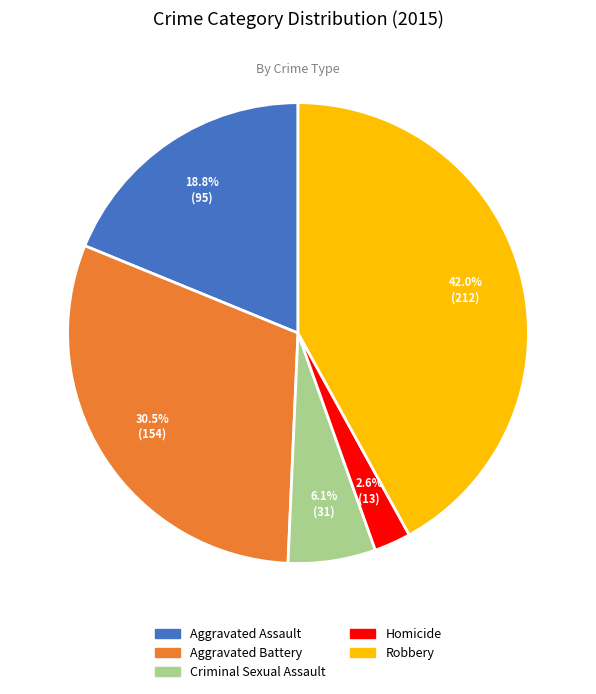

Which category has the smallest portion of the pie?

Homicide